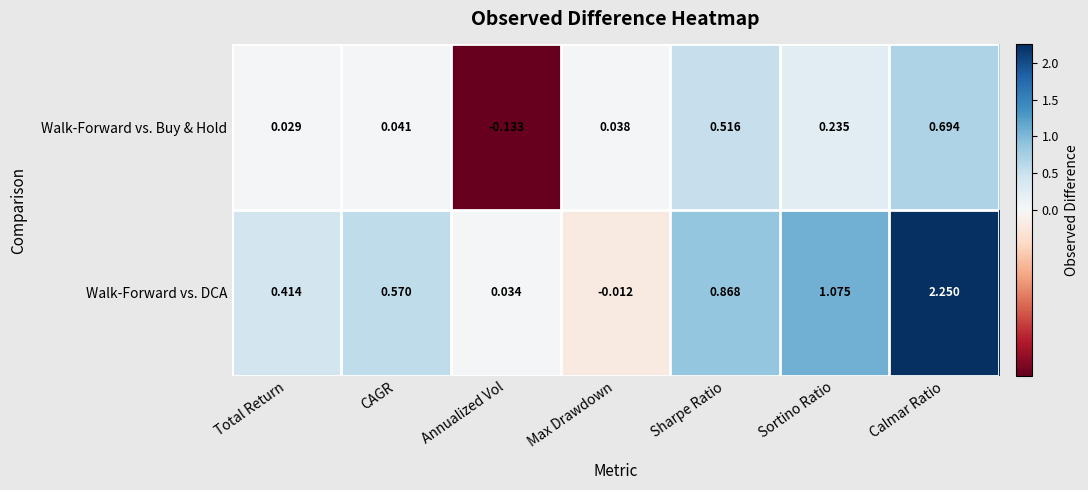

At which label does Walk-Forward vs. DCA first exceed 0?

Total Return